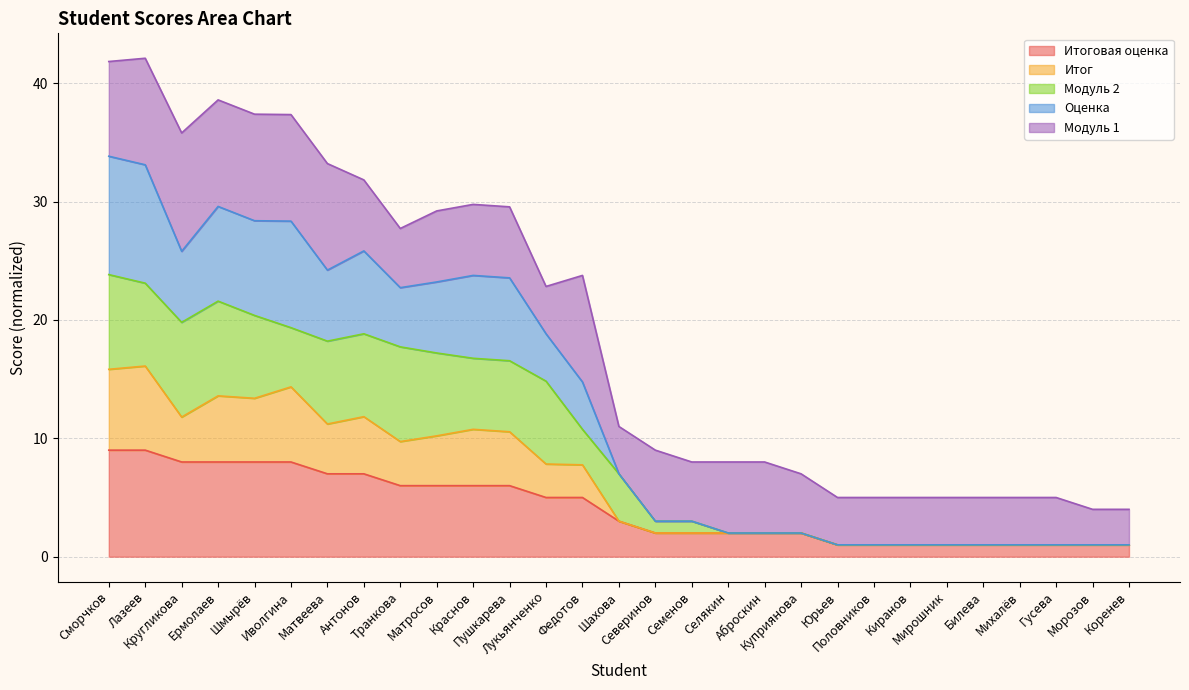

Is the value of Оценка at Киранов greater than the value of Итог at Мирошник?

No